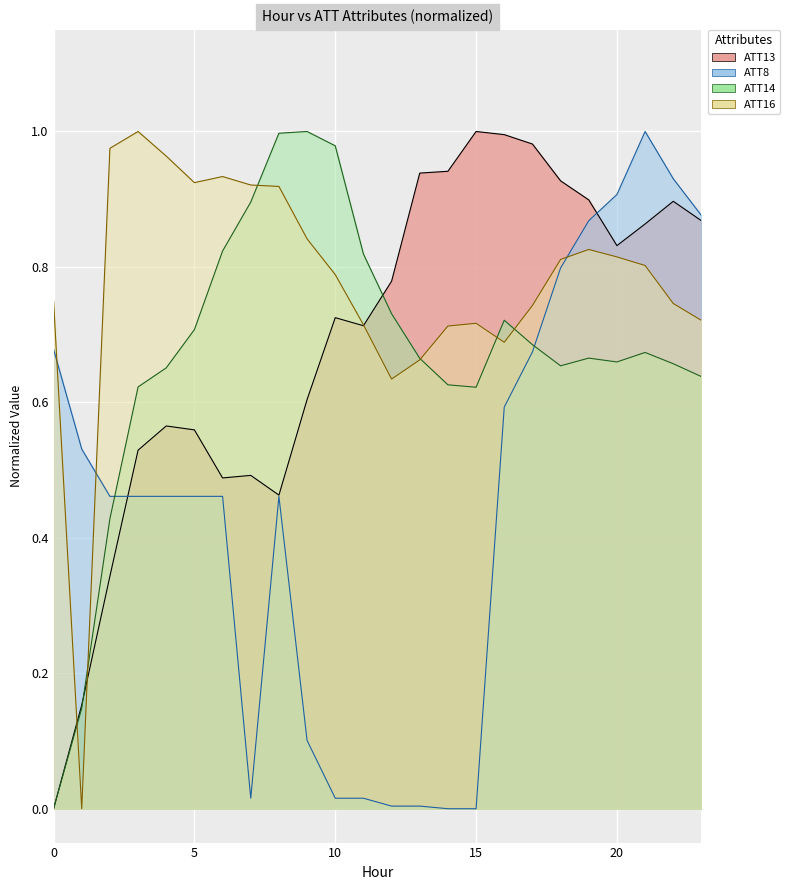

In ATT8, how many points are higher than both neighbors (excluding endpoints)?

2